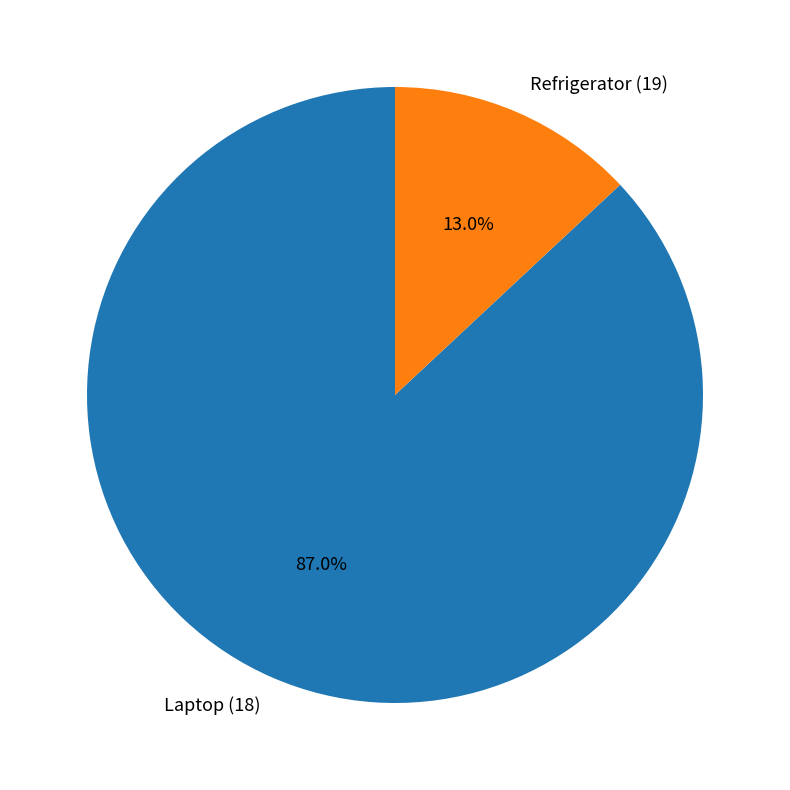

Which category has the smallest portion of the pie?

Refrigerator (19)